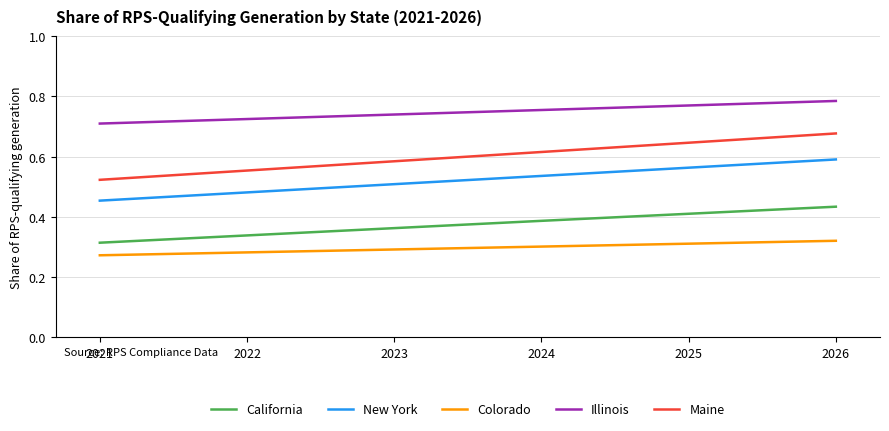

Rank the categories by Maine value from lowest to highest.

2021, 2022, 2023, 2024, 2025, 2026